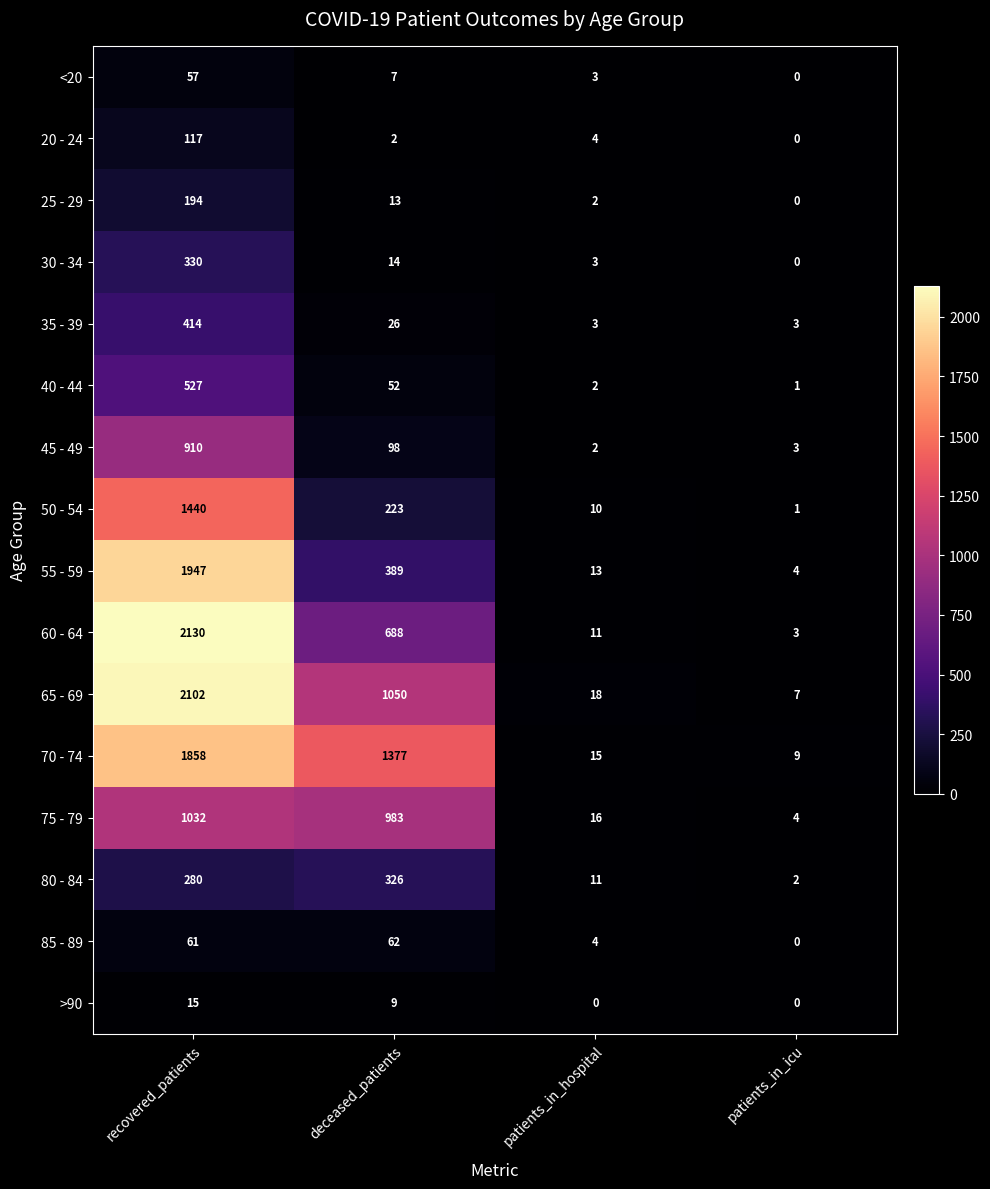

At which category is the sum across all series the highest?

recovered_patients